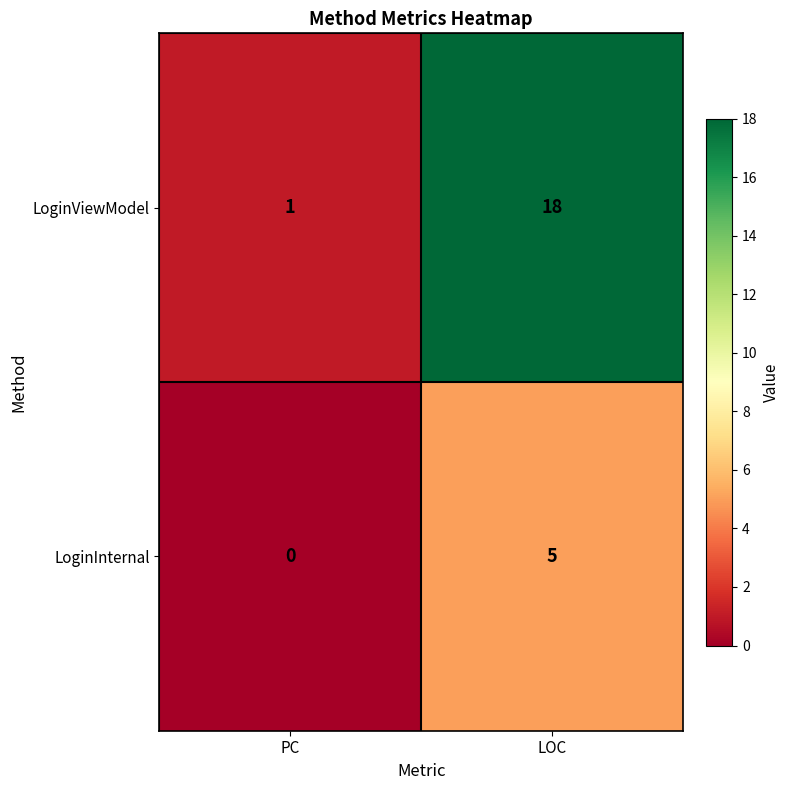

Which series changed the most between PC and LOC?

LoginViewModel